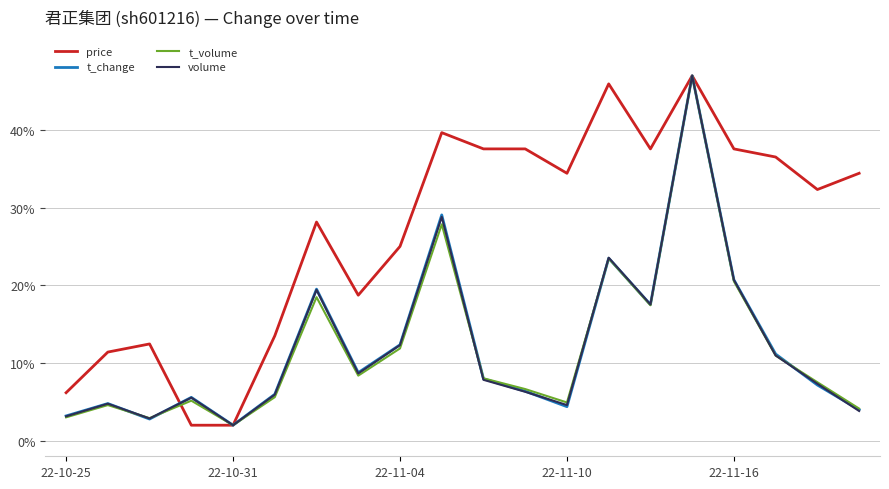

What are all the series names shown in the legend?

price, t_change, t_volume, volume